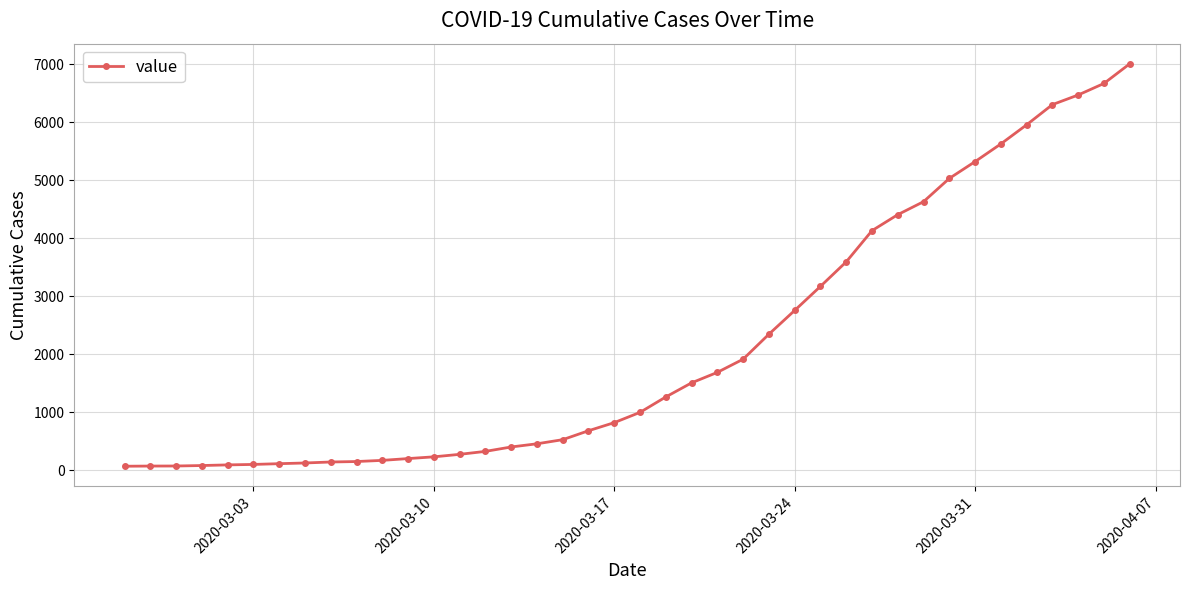

What is the sum of all values?

85796